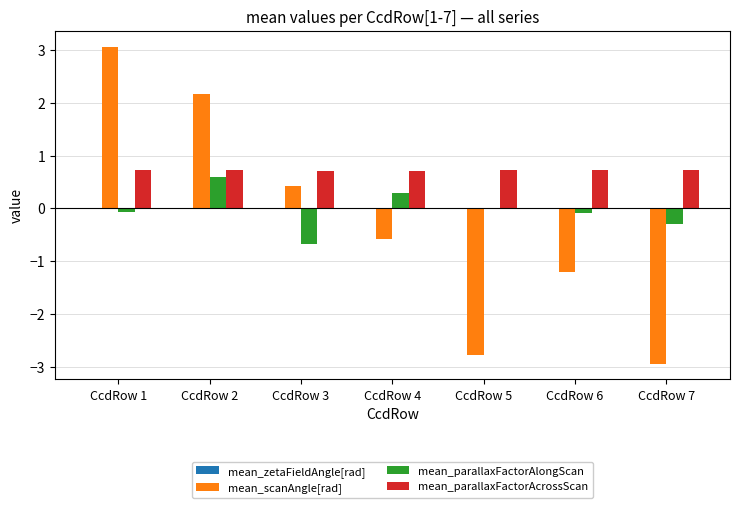

Which category has the highest value across all series?

CcdRow 1